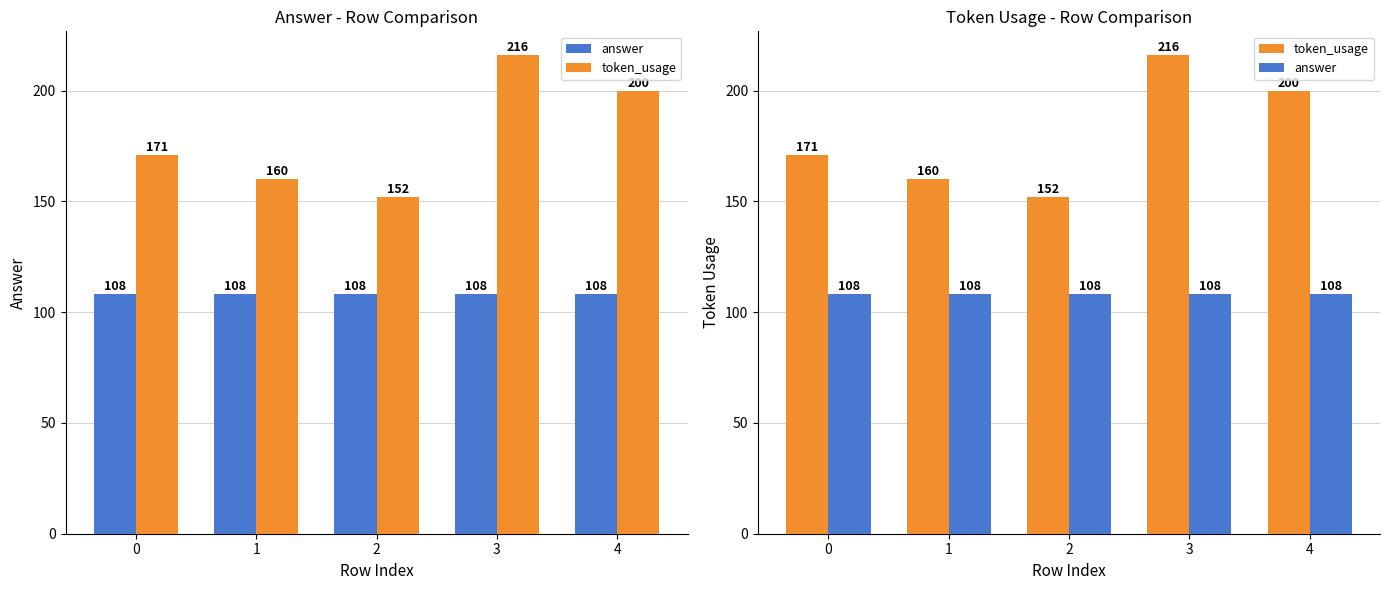

What is the spread (max minus min) of values at 0?

63